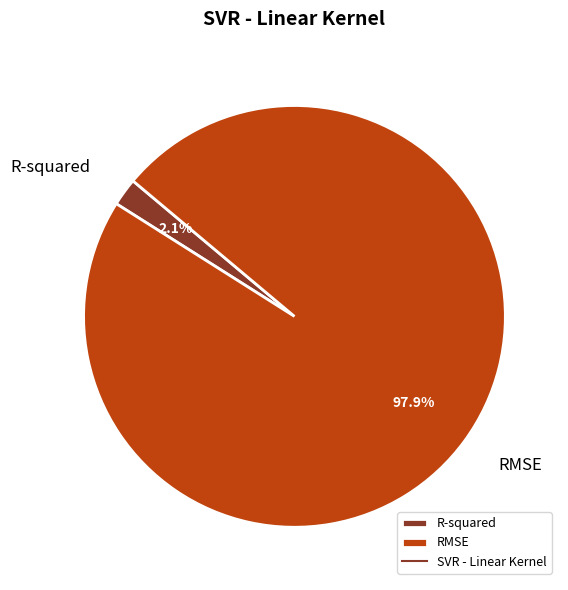

What is the smallest slice in the pie chart?

R-squared